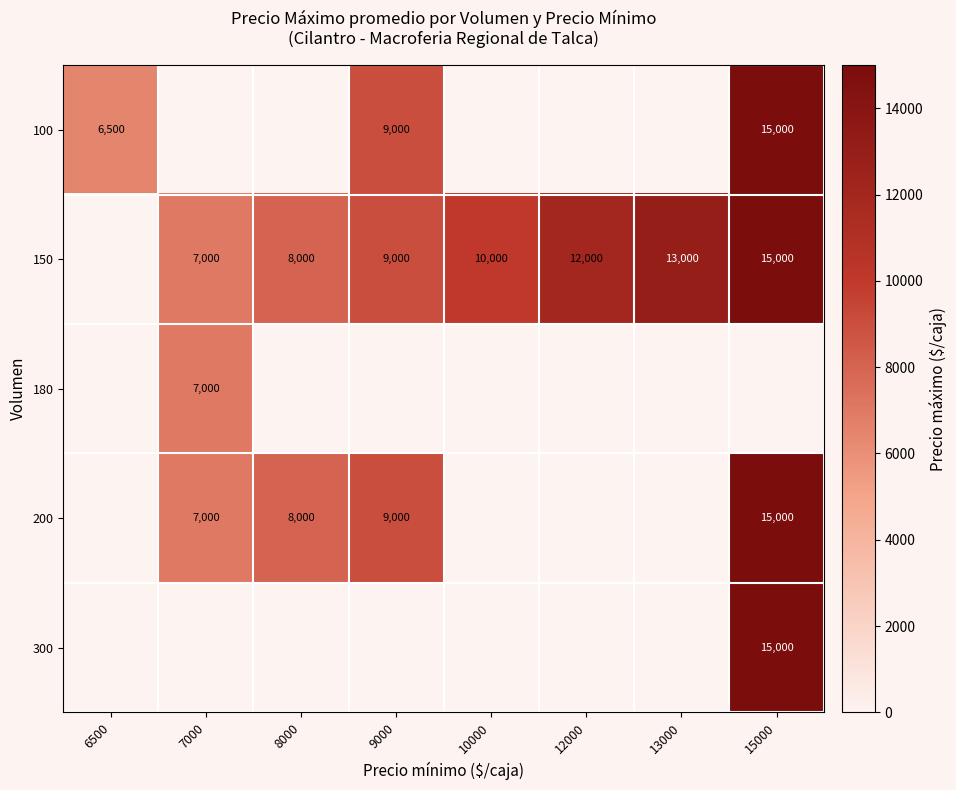

True or false: 200 has a value of 4492 at 7000.

False